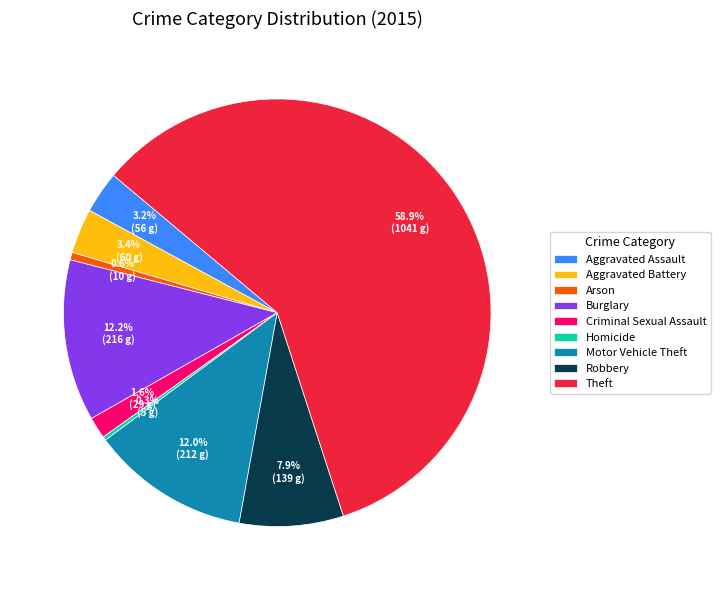

How many slices are in this pie chart?

9